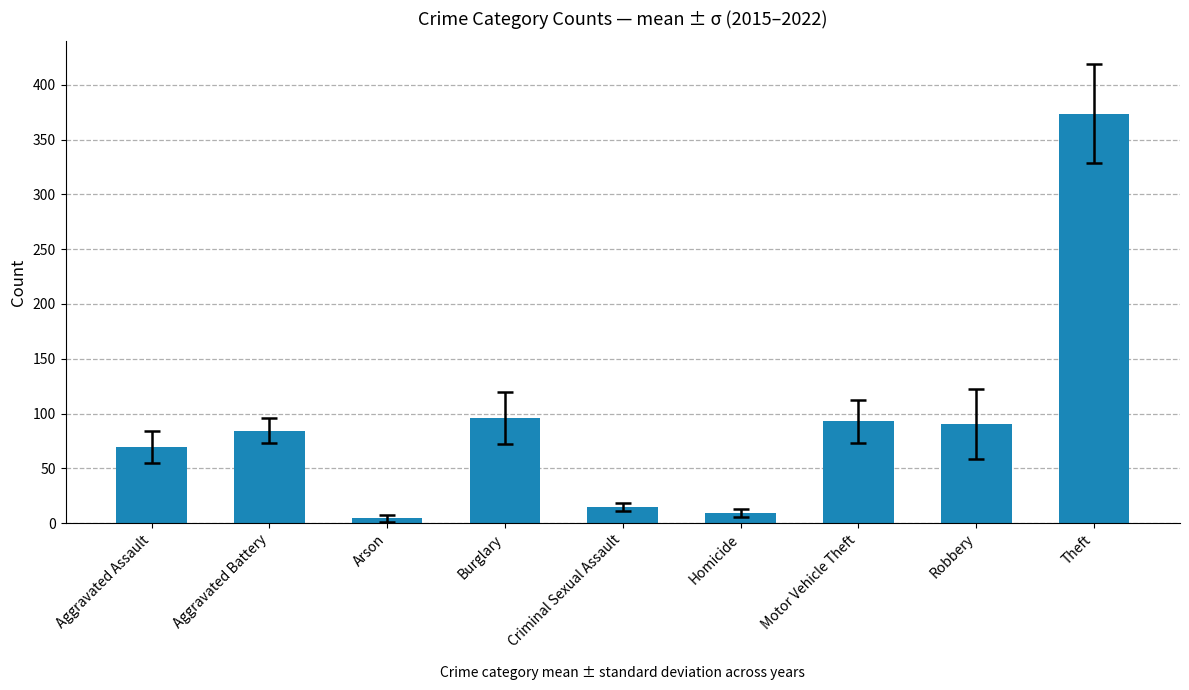

What is the difference between the values at Motor Vehicle Theft and Homicide?

83.5